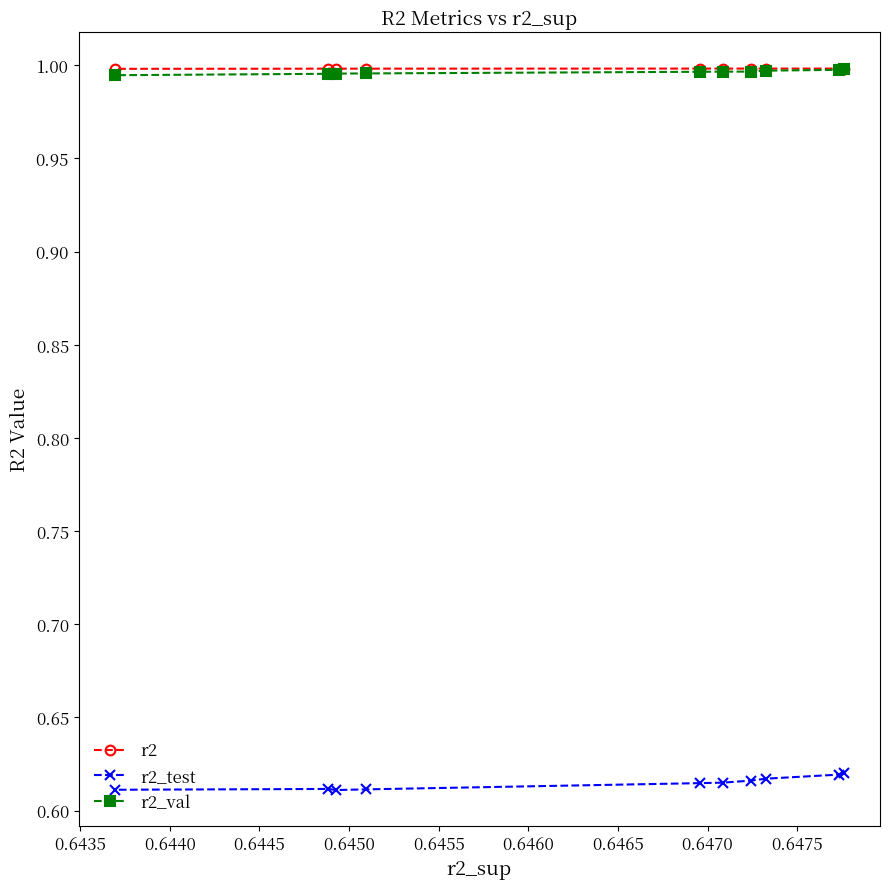

How many lines are shown in the chart?

3